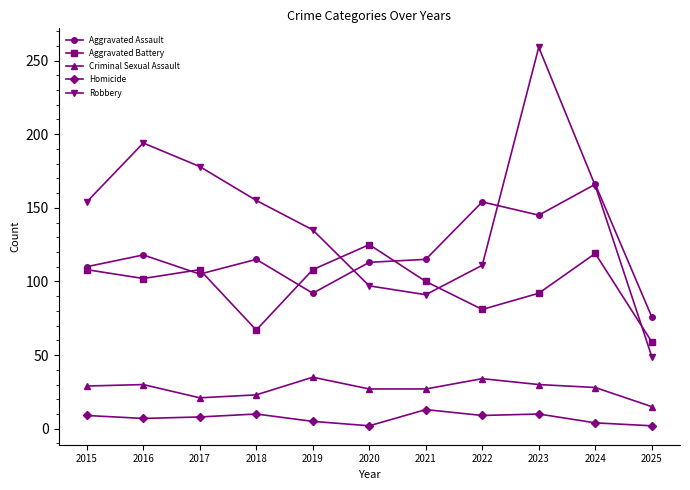

Which series changed the most between 2020 and 2025?

Aggravated Battery